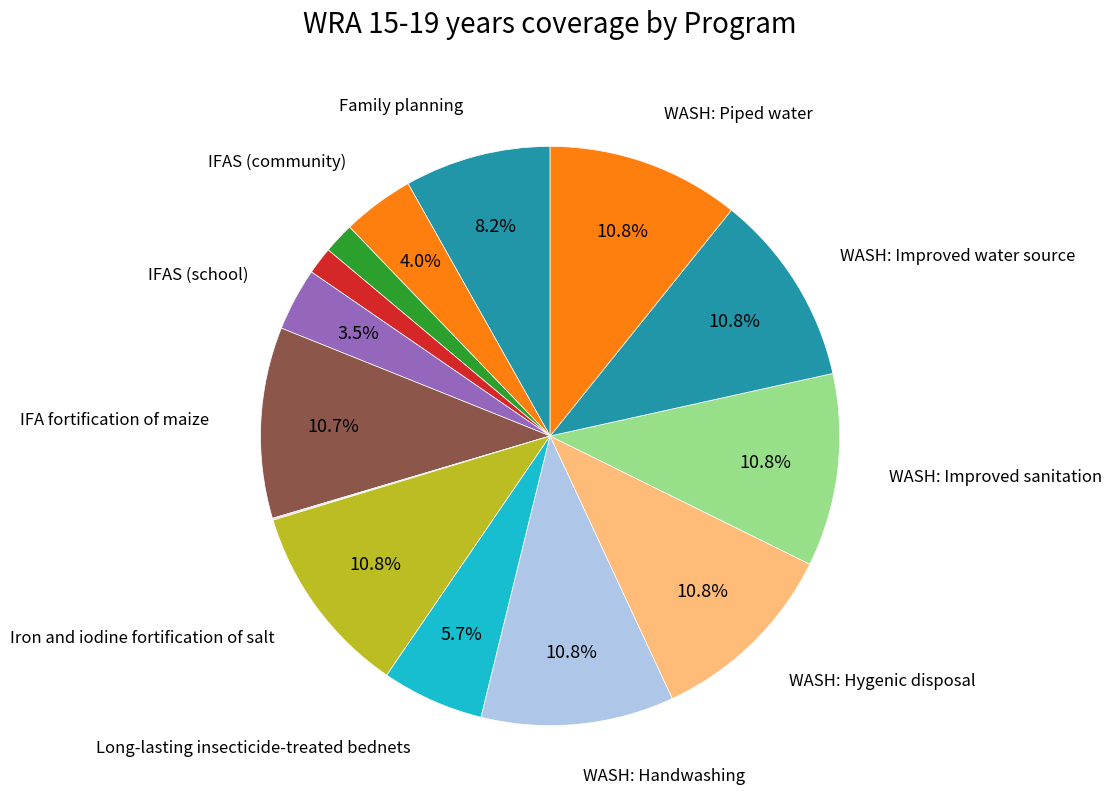

Which slice is the largest?

Iron and iodine fortification of salt